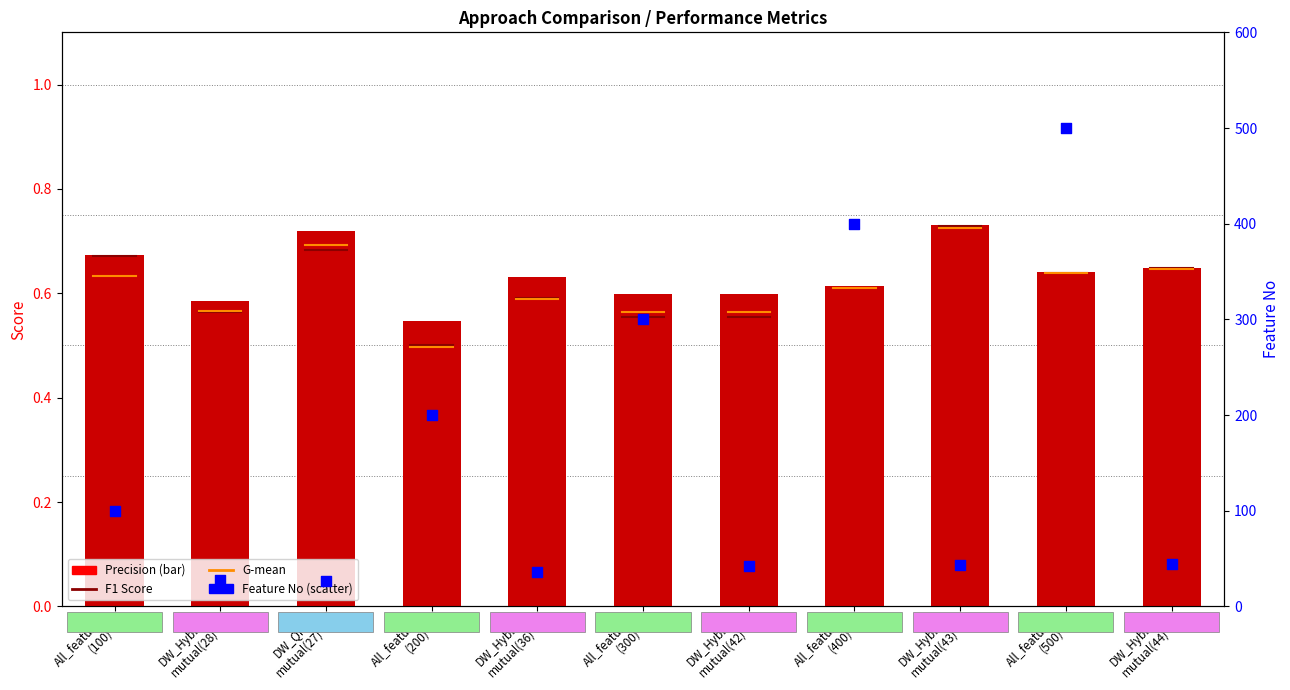

Which series contains the highest Y value?

Feature No